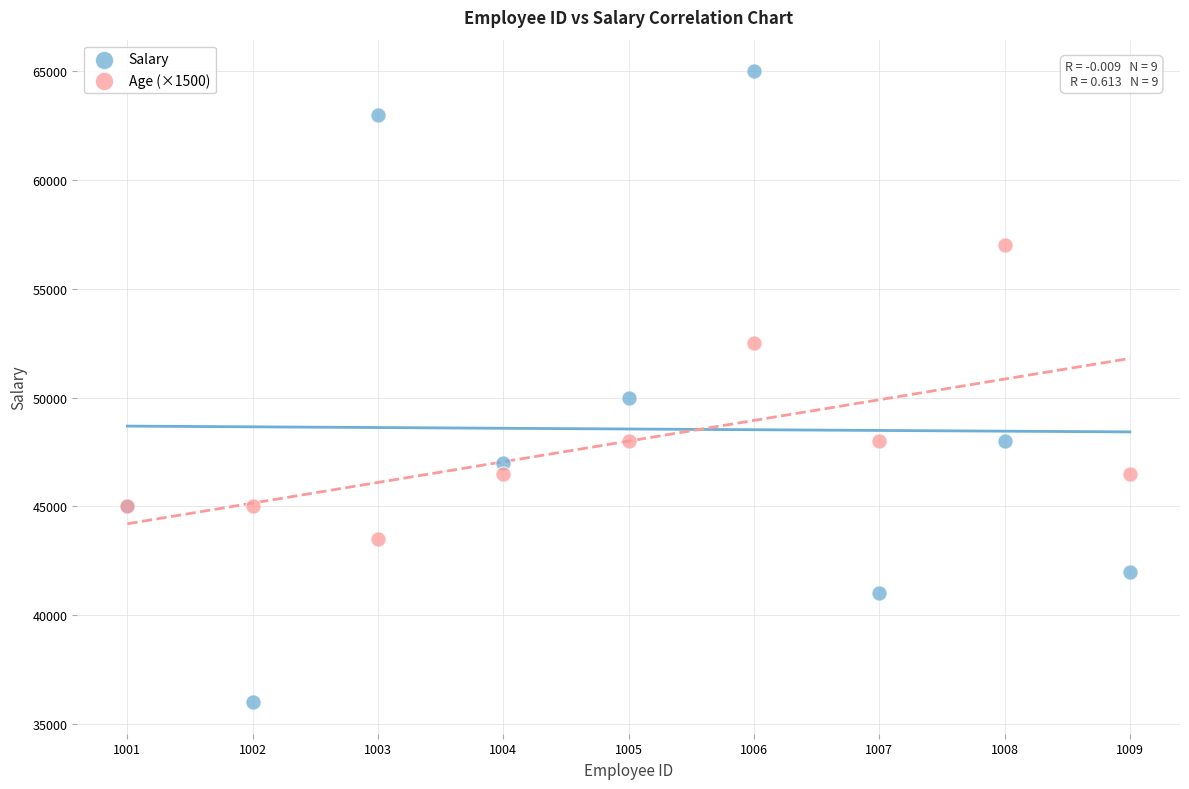

Which series has the largest Y range (max minus min)?

Salary